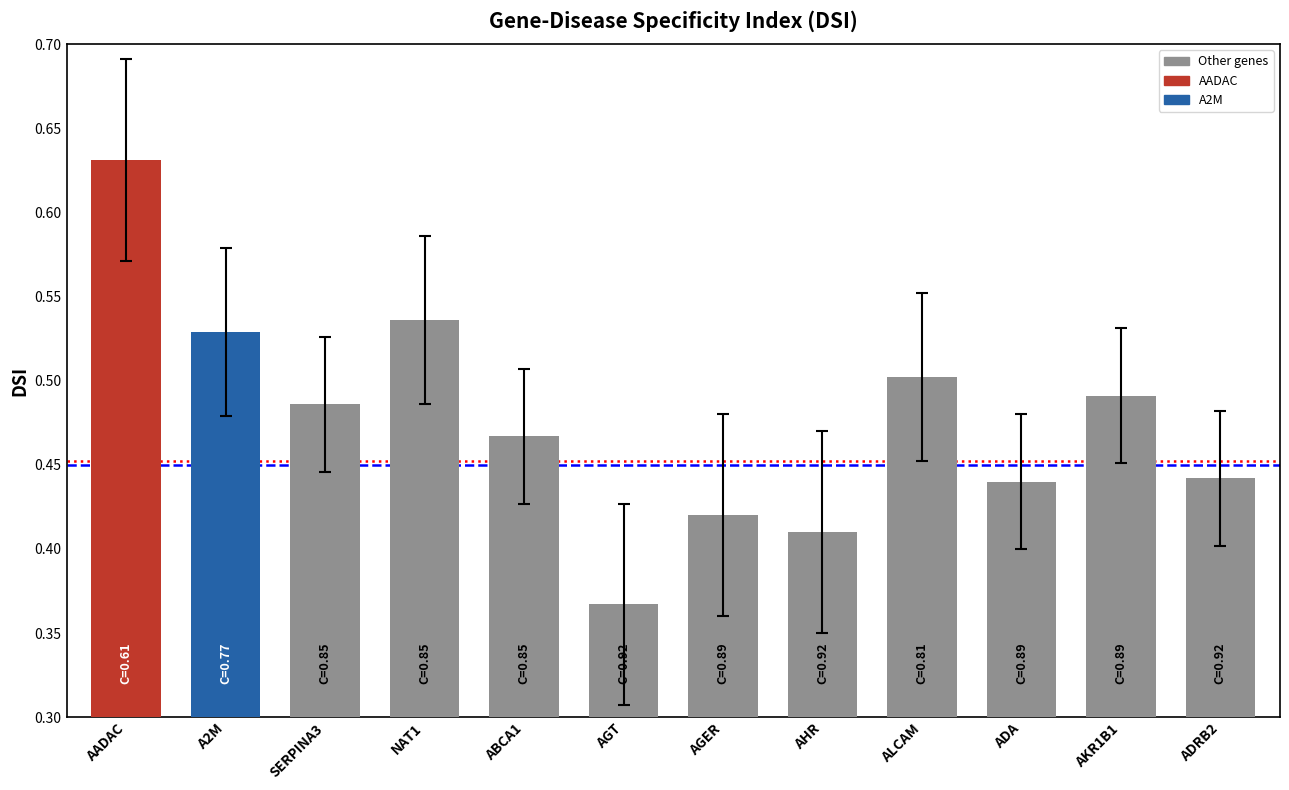

The value at ALCAM is 0.3. True or false?

False